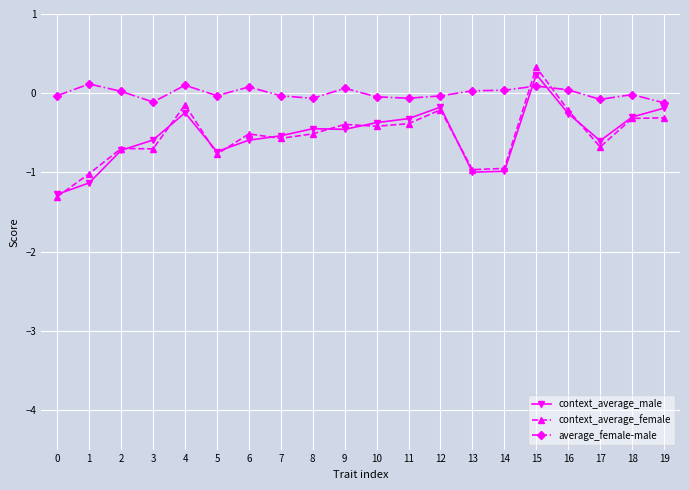

How many lines are shown in the chart?

3